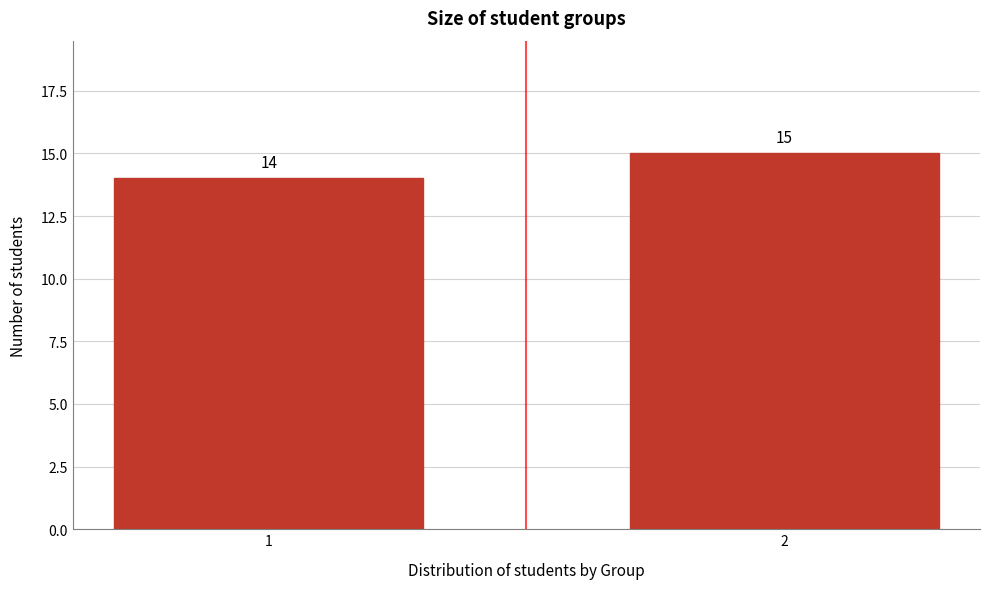

Reading left to right, transcribe all the data shown in this chart.

1=14	2=15